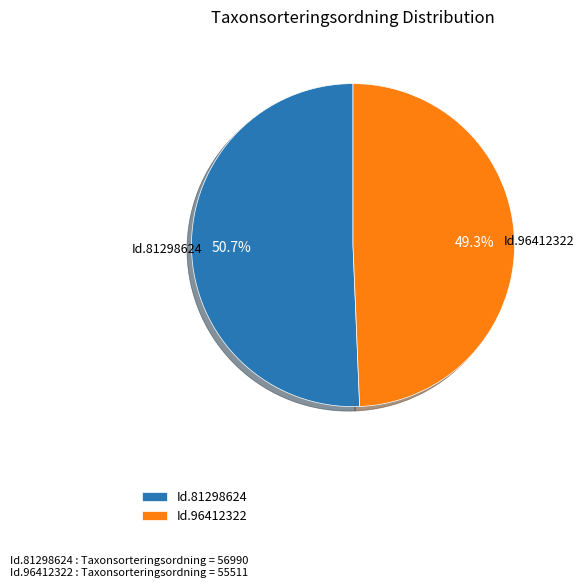

Is there any slice that represents more than half of the pie?

Yes